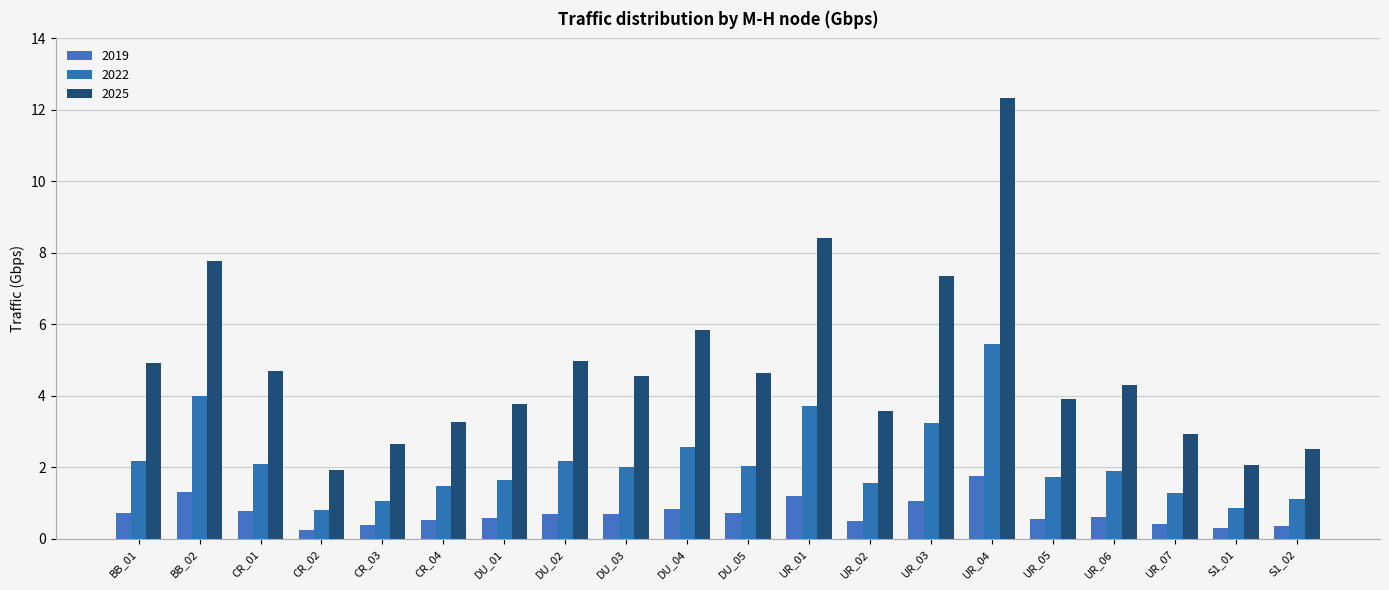

What are all the series names shown in the legend?

2019, 2022, 2025